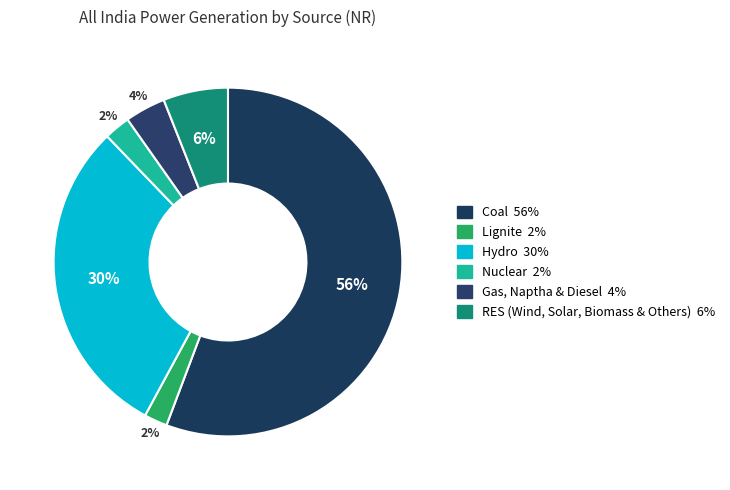

Count the number of slices in the pie.

6